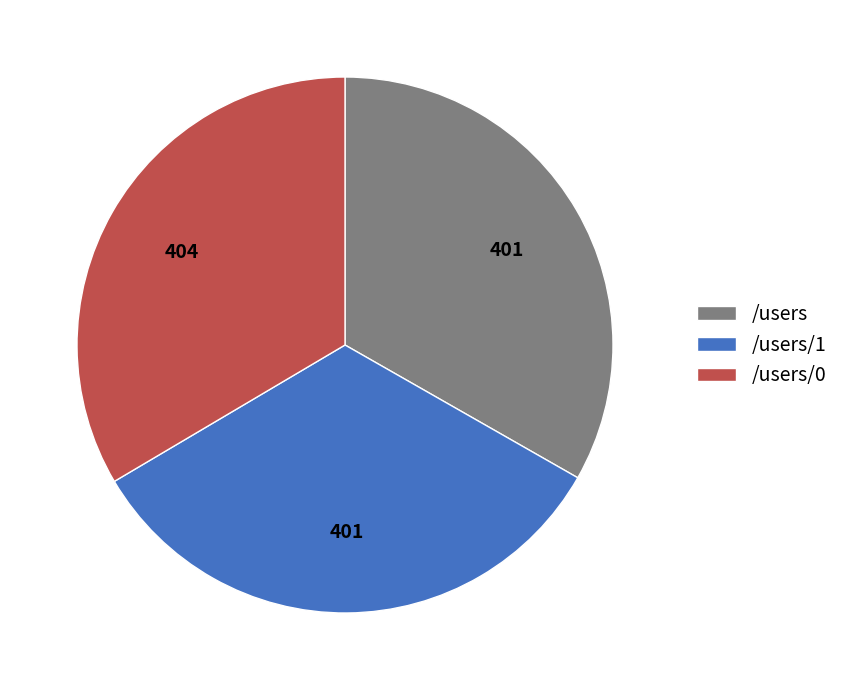

Approximately how many times larger is the value at /users/0 compared to /users?

1.0